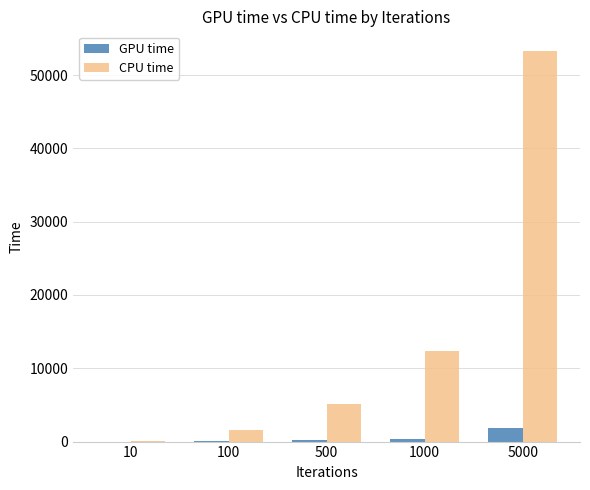

Which series has the largest range (max minus min)?

CPU time